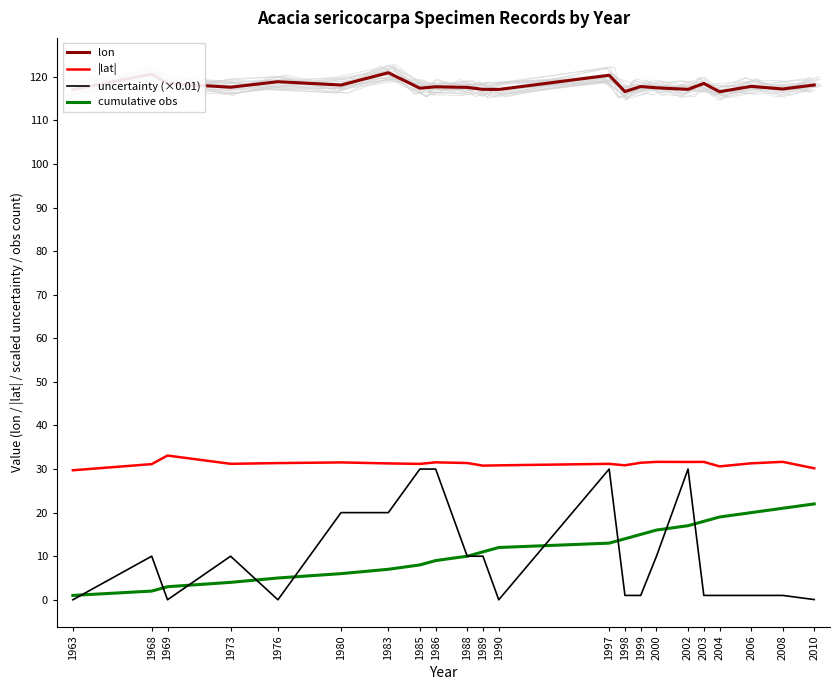

True or false: |lat| and lon intersect in this chart.

False